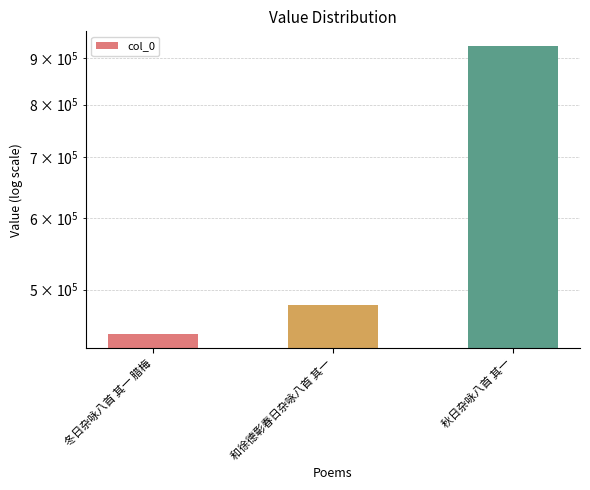

What is the ratio of the value at 和徐德彰春日杂咏八首 其一 to the value at 冬日杂咏八首 其一 腊梅?

1.1